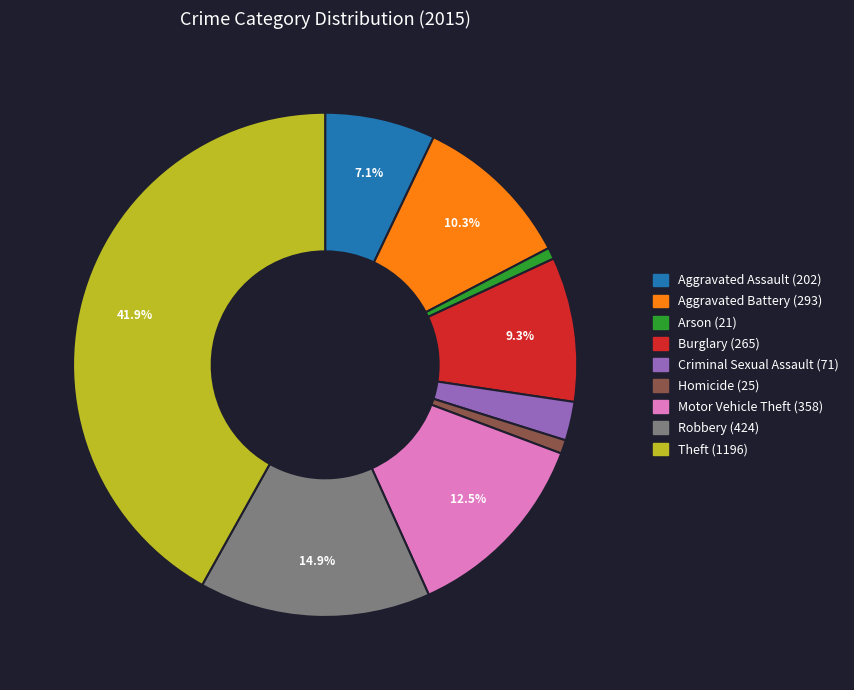

How much of the chart is everything except Burglary?

90.7%